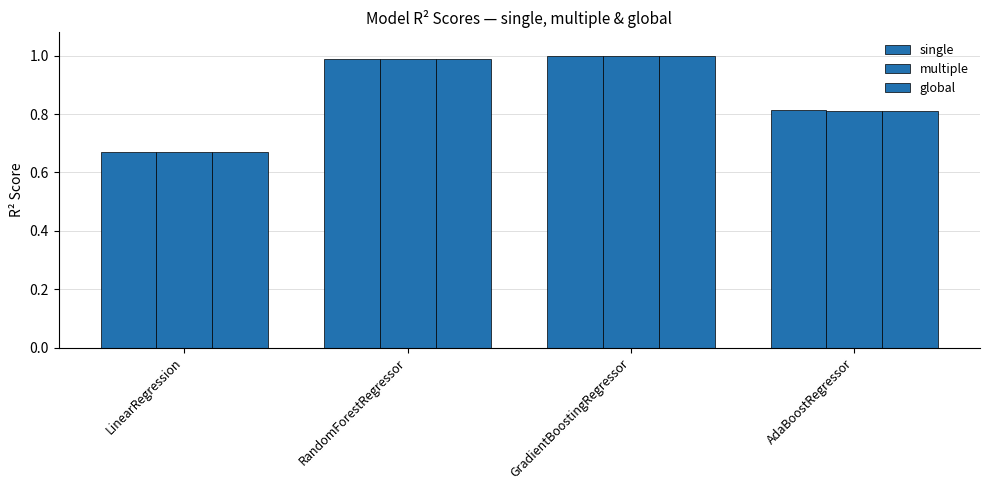

How many bars are there in each group?

3